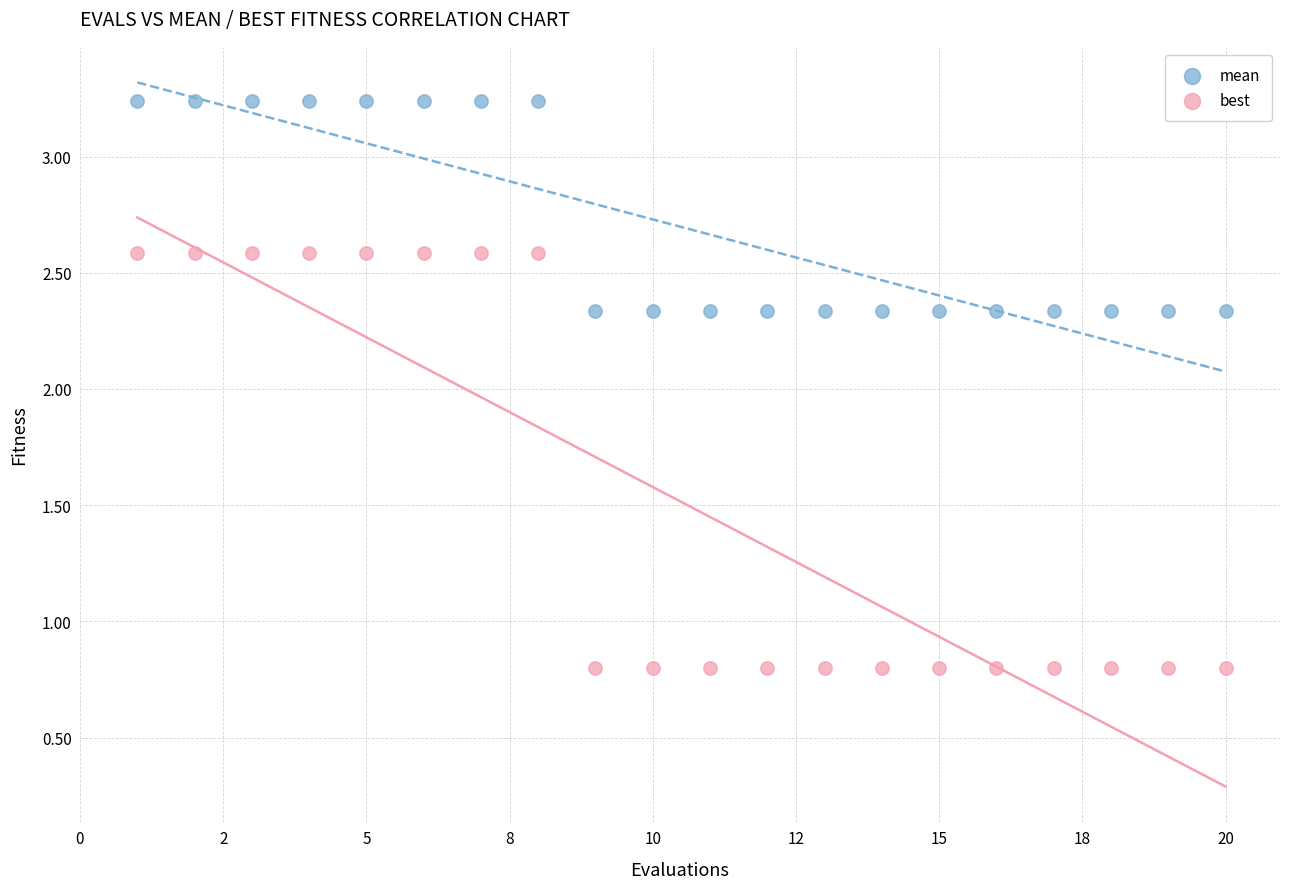

What are all the series names shown in the legend?

mean, best